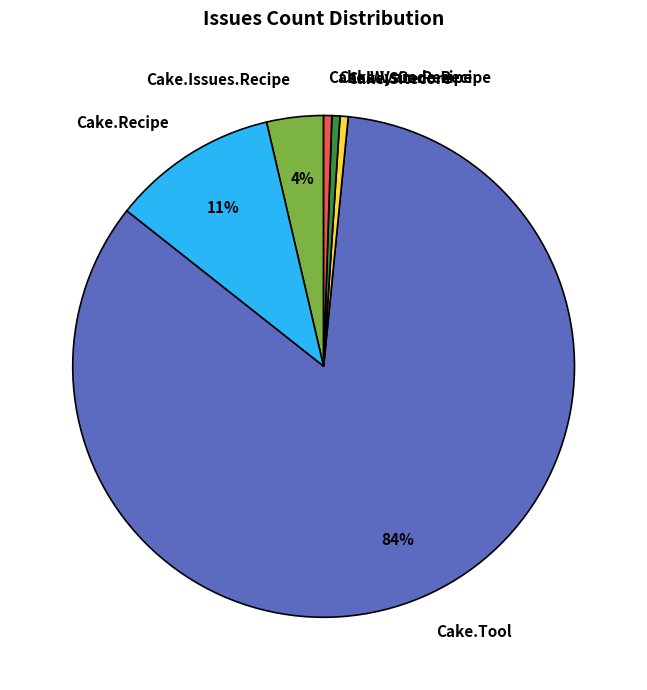

Is it true that Cake.Recipe is 1% of the pie?

False